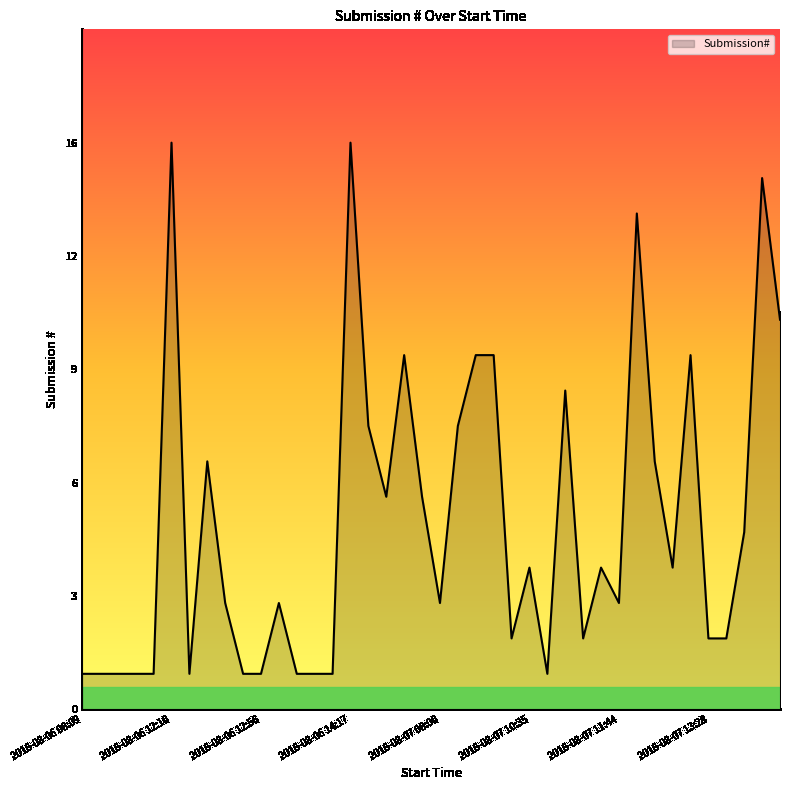

Is this an area chart (filled region under the line)?

Yes